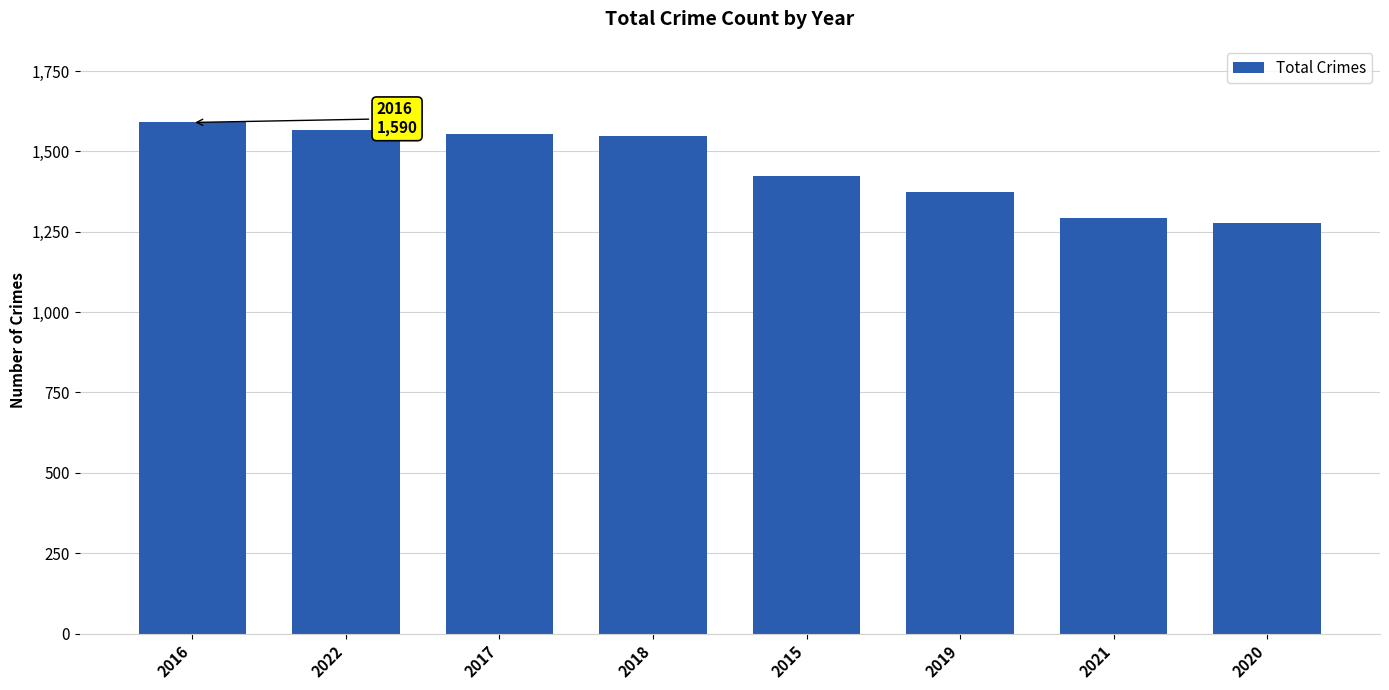

Where is the data nearest to the value 1434?

2015